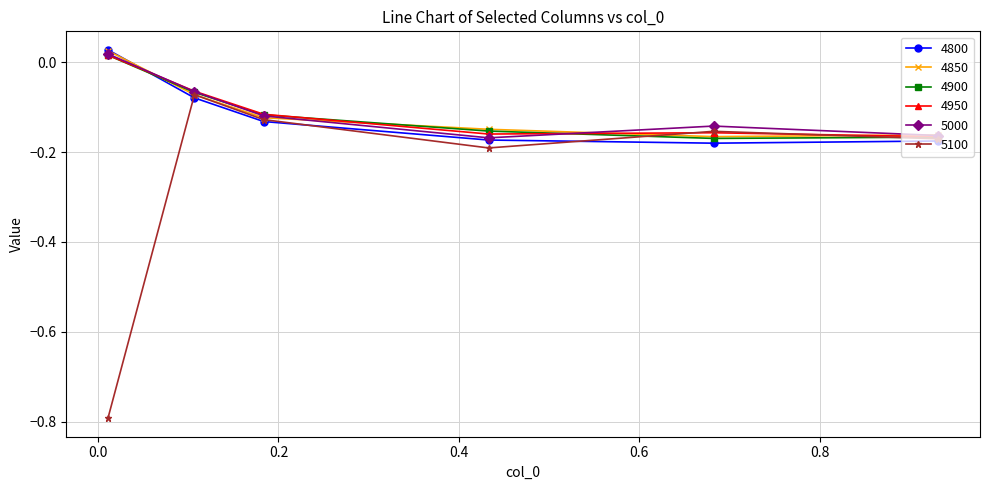

What is the average value of the 5100 series?

-0.3